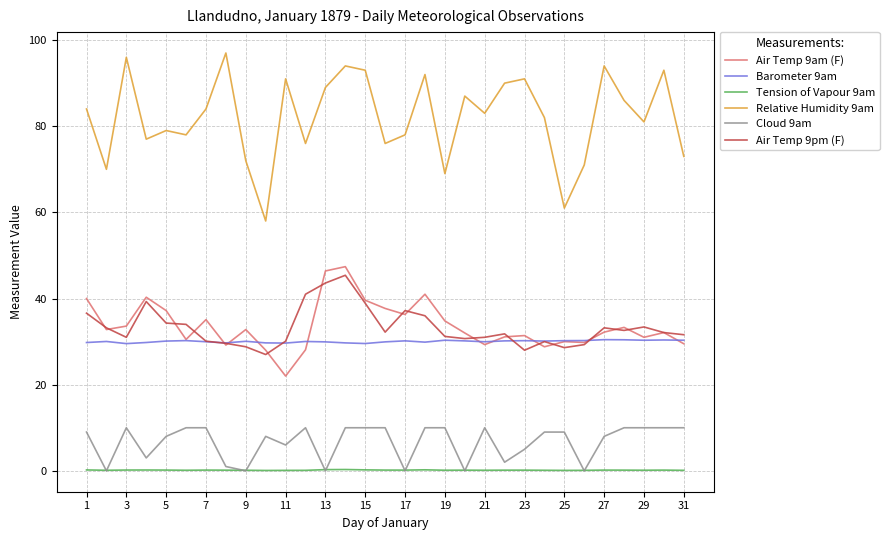

What is the difference between the second highest and minimum values in the Relative Humidity 9am series?

38.0